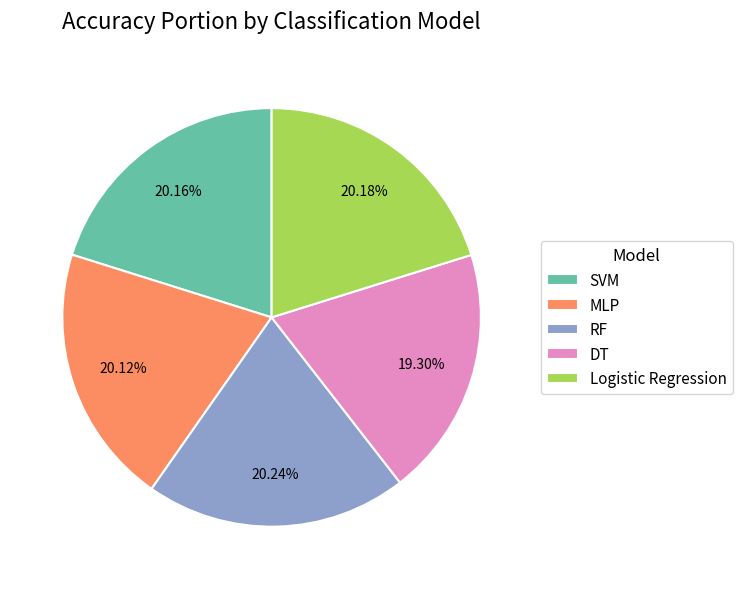

The Logistic Regression slice represents 20% of the pie. True or false?

True